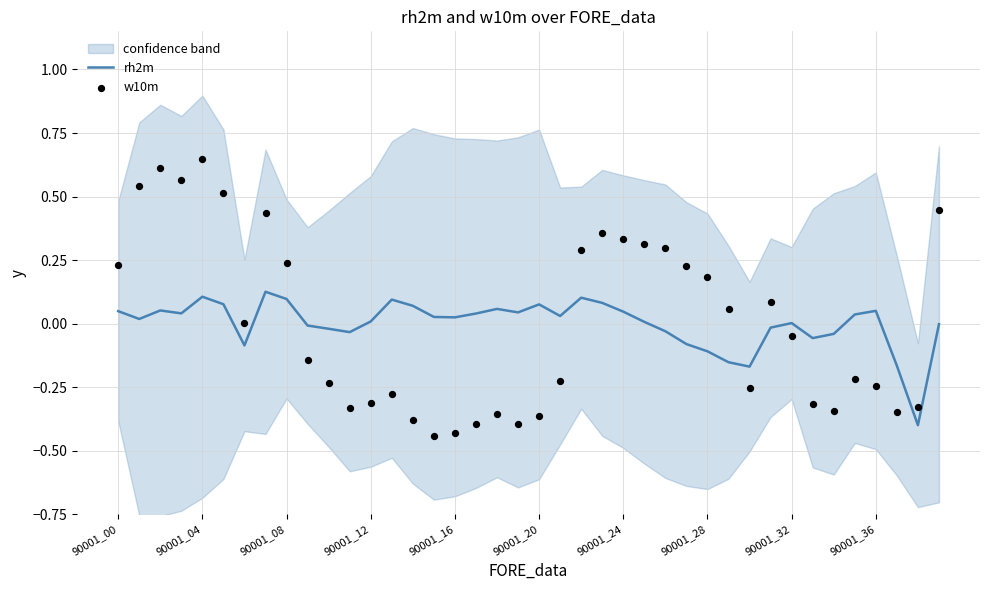

Which series contains the lowest Y value?

w10m